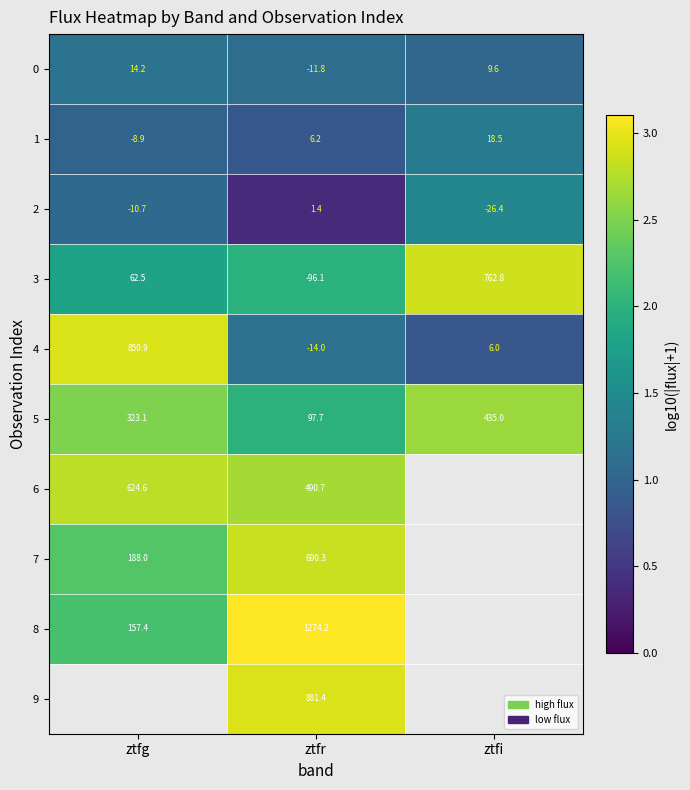

Is the value of 9 at ztfr greater than the value of 2 at ztfg?

Yes